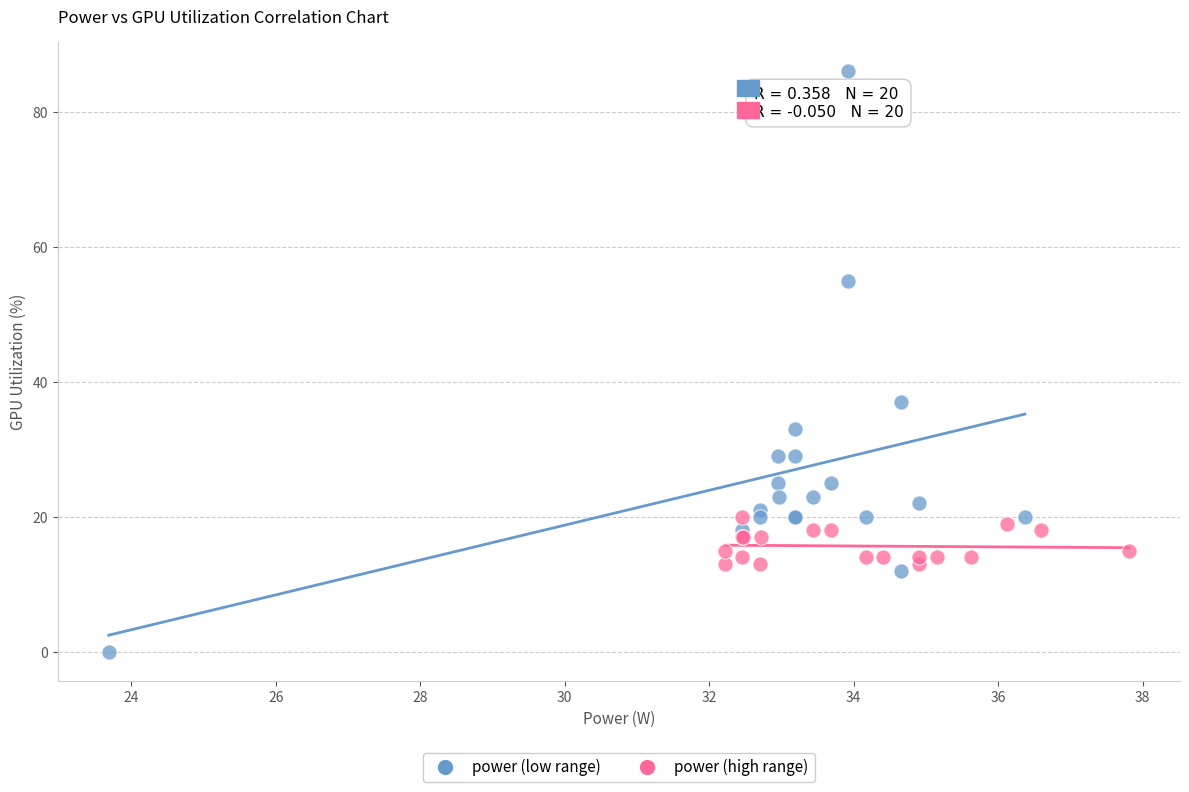

Which series has the largest Y range (max minus min)?

power (low range)